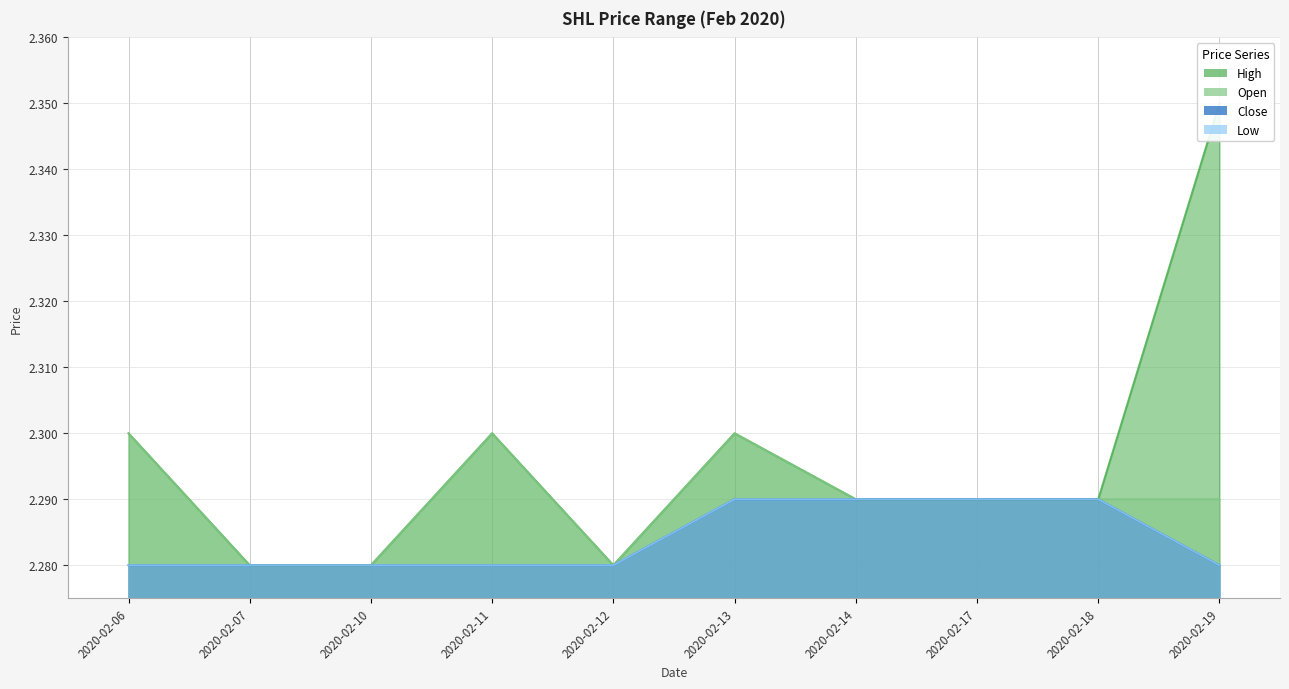

True or false: low has a value of 3.3 at 2020-02-17.

False